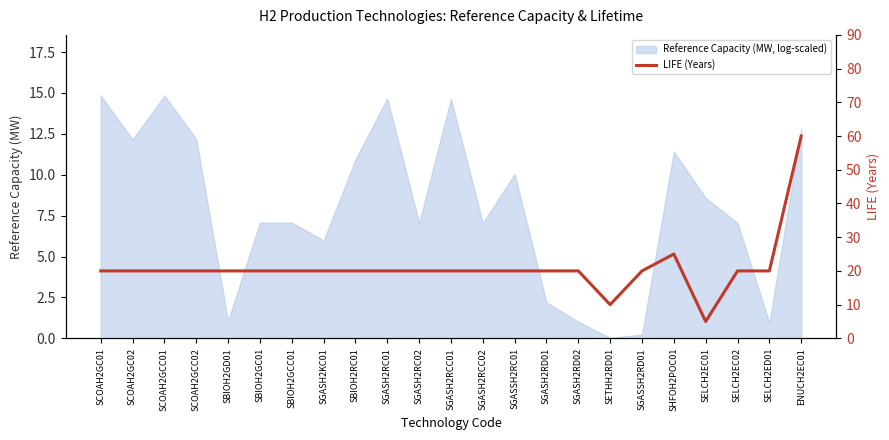

What is the sum of the values at SBIOH2GC01 and SHFOH2POC01?

45